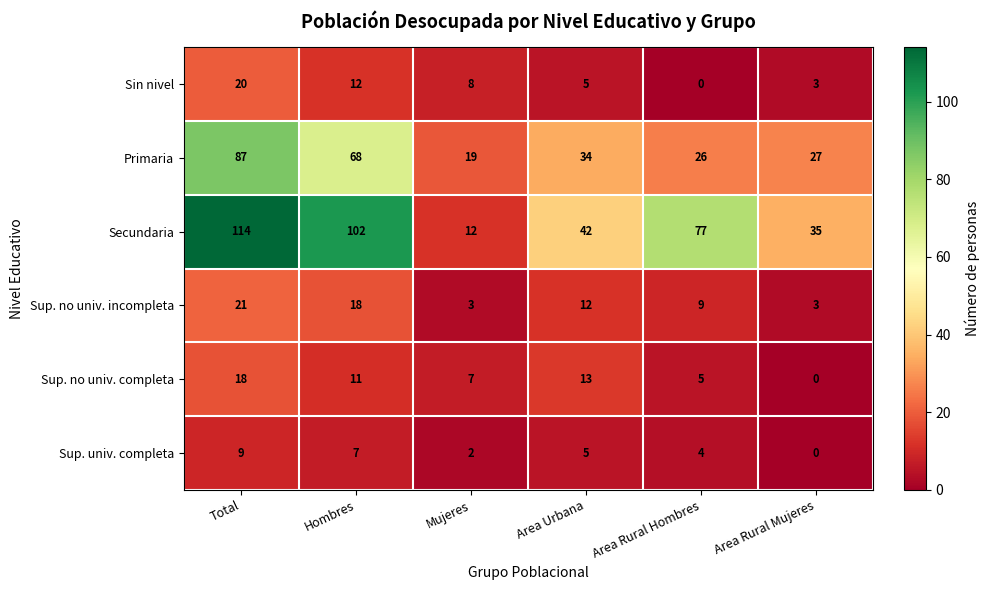

Is it true that Sup. no univ. incompleta equals 3 at Area Rural Mujeres?

True